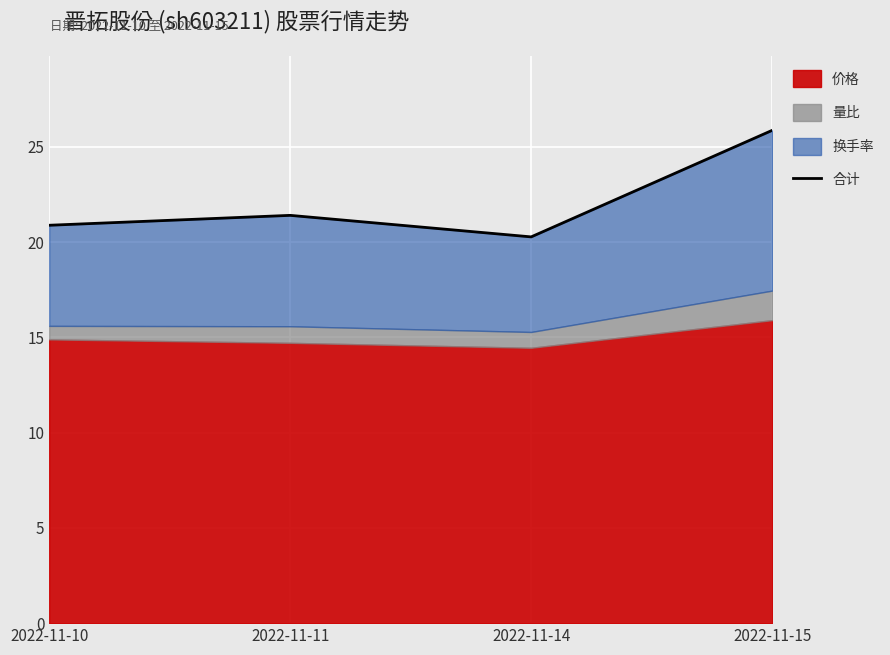

How many data points does each series have?

4